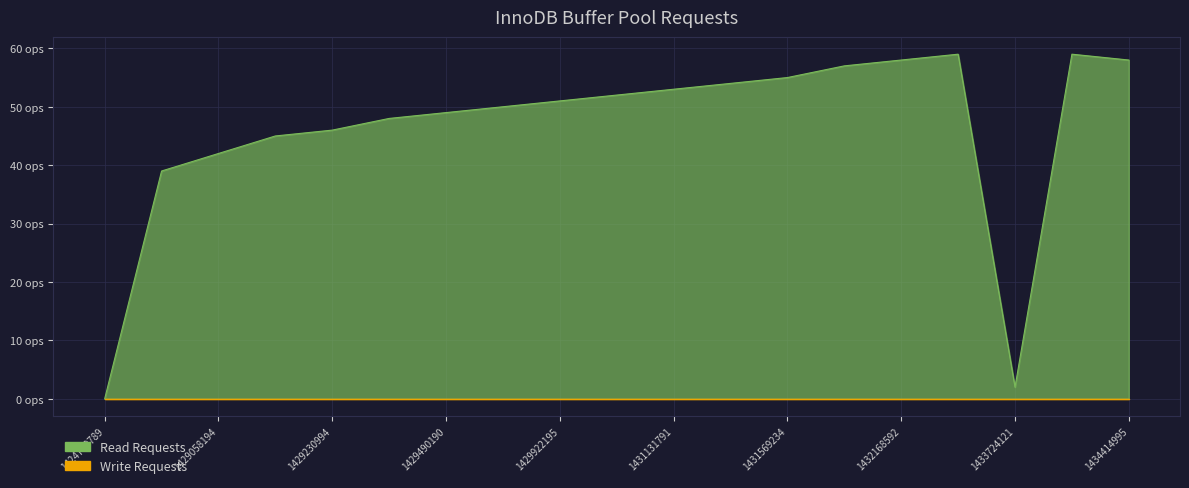

What is the difference between the second highest and second lowest values?

57